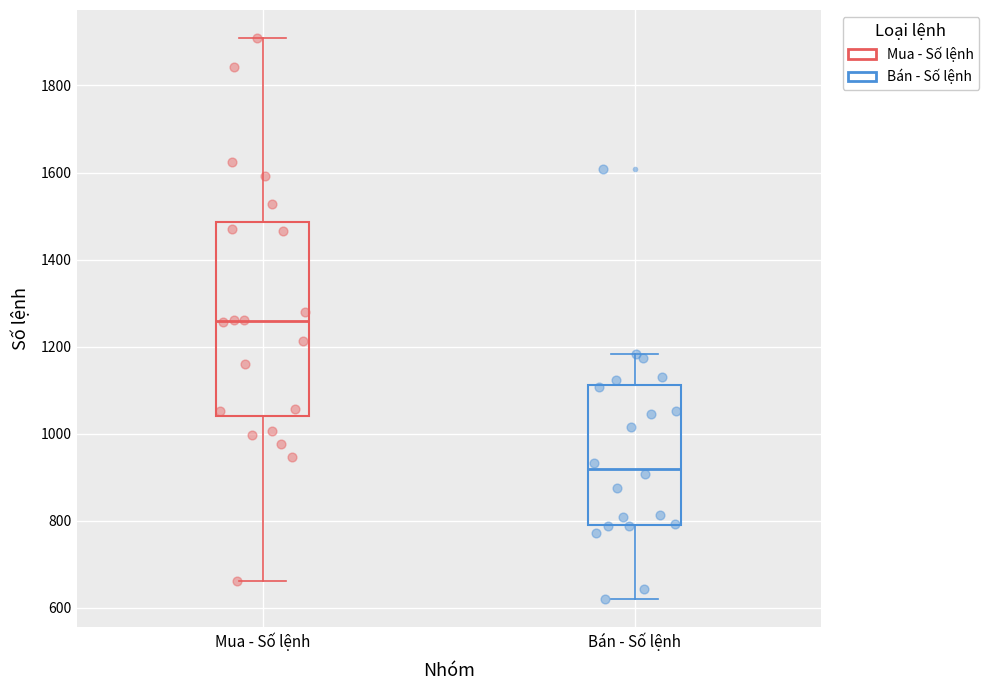

Reading left to right, transcribe this box plot: for each box, give where its median line is, the range the box spans, and where its two whiskers end, as read against the y-axis. The values are not printed on the chart, so give them approximately, as read against the axis.

Mua - Số lệnh: median 1260, box 1040 to 1480, whiskers 660 to 1900
Bán - Số lệnh: median 920, box 800 to 1120, whiskers 620 to 1180